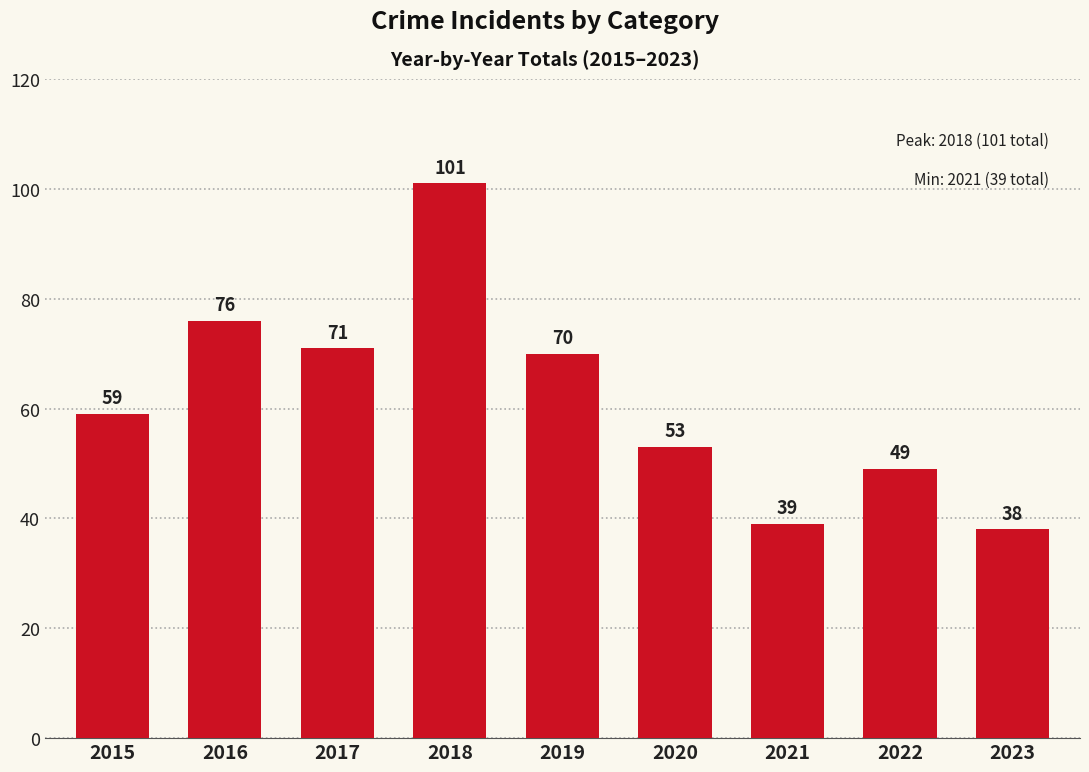

What is the difference between the second highest and minimum values?

38